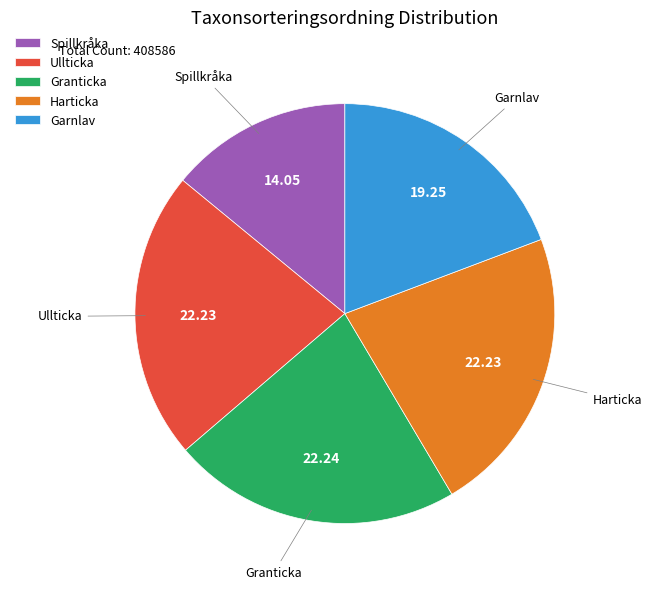

Which category has the smallest portion of the pie?

Spillkråka